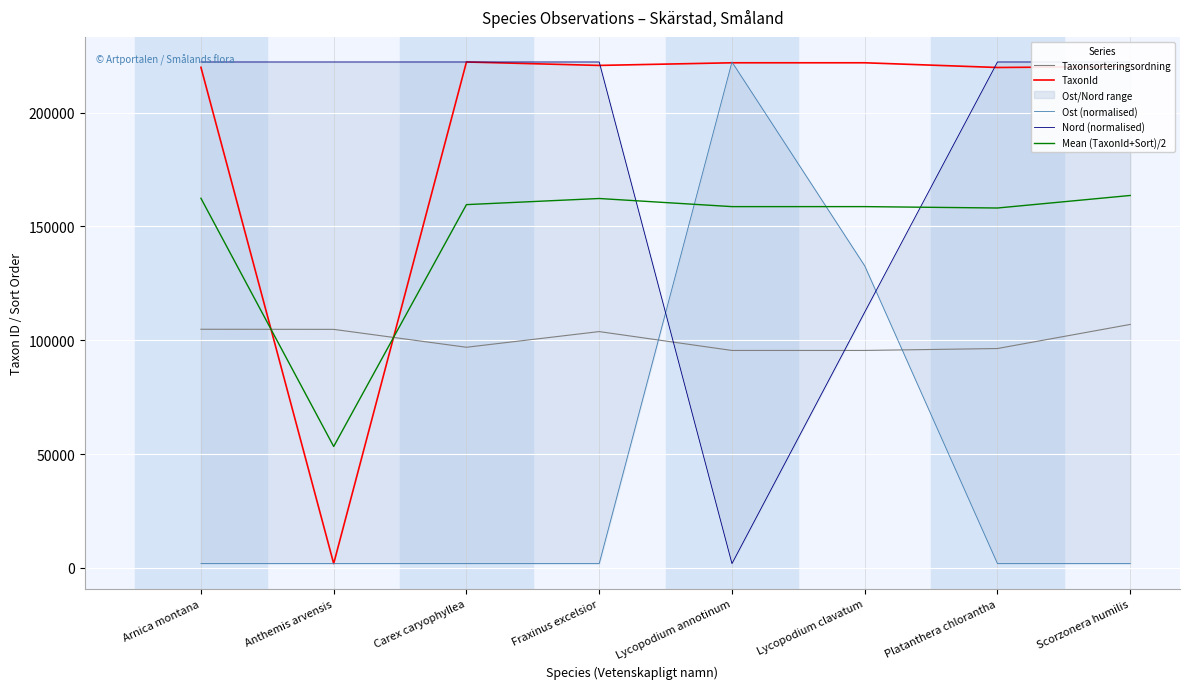

Which series has the largest range (max minus min)?

TaxonId